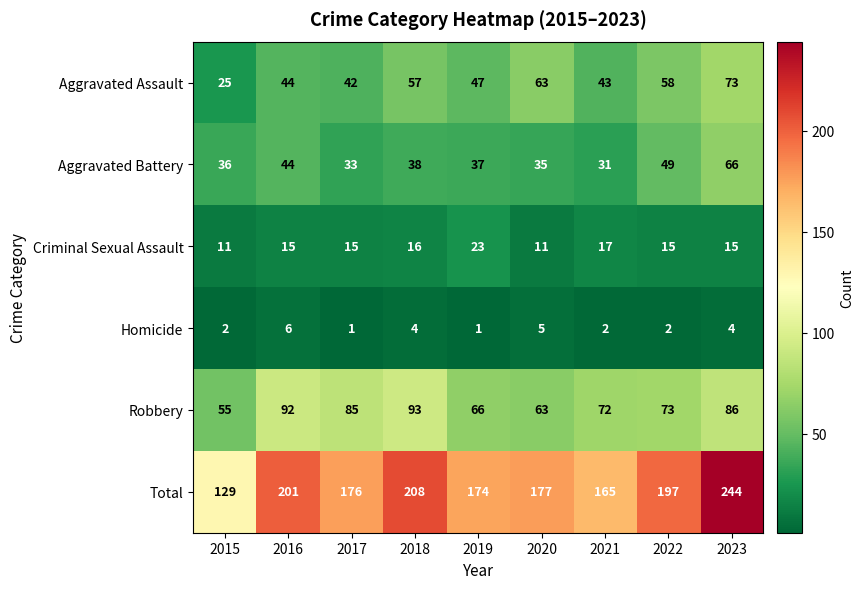

What is the difference between the highest and lowest values at 2019?

173